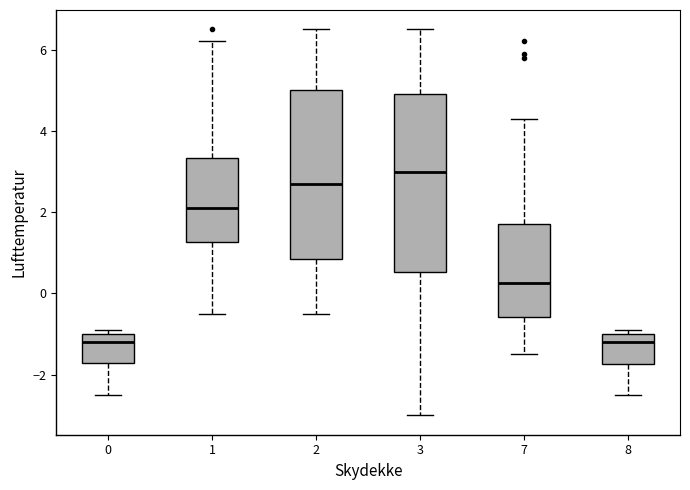

Reading left to right, transcribe this box plot: for each box, give where its median line is, the range the box spans, and where its two whiskers end, as read against the y-axis. The values are not printed on the chart, so give them approximately, as read against the axis.

0: median -1.2, box -1.6 to -1.0, whiskers -2.4 to -0.8
1: median 2.2, box 1.2 to 3.4, whiskers -0.4 to 6.2
2: median 2.8, box 0.8 to 5.0, whiskers -0.4 to 6.6
3: median 3.0, box 0.6 to 5.0, whiskers -3.0 to 6.6
7: median 0.2, box -0.6 to 1.8, whiskers -1.4 to 4.4
8: median -1.2, box -1.8 to -1.0, whiskers -2.4 to -0.8